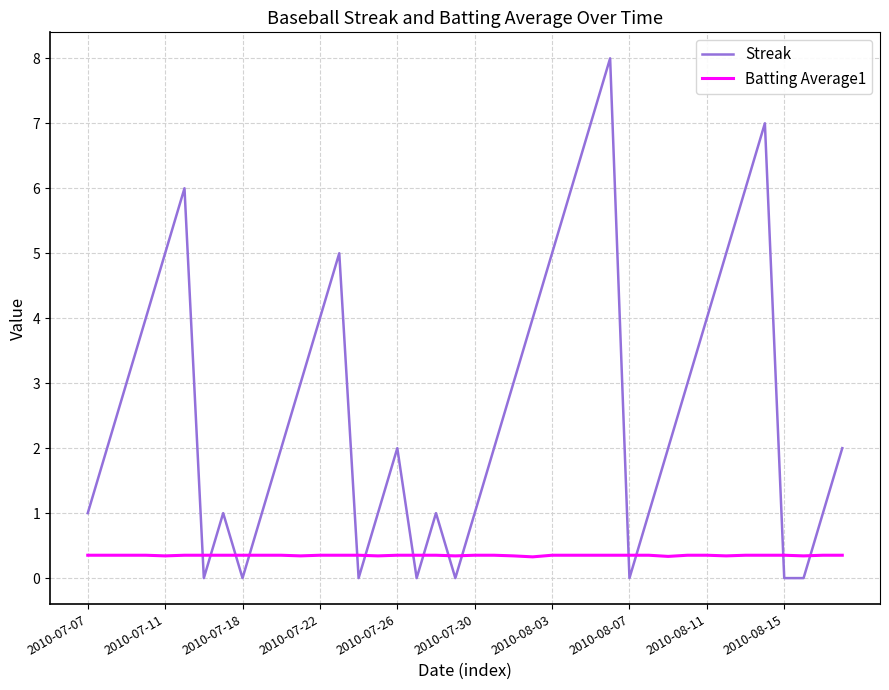

What is the lowest value of the Batting Average1 series?

0.3